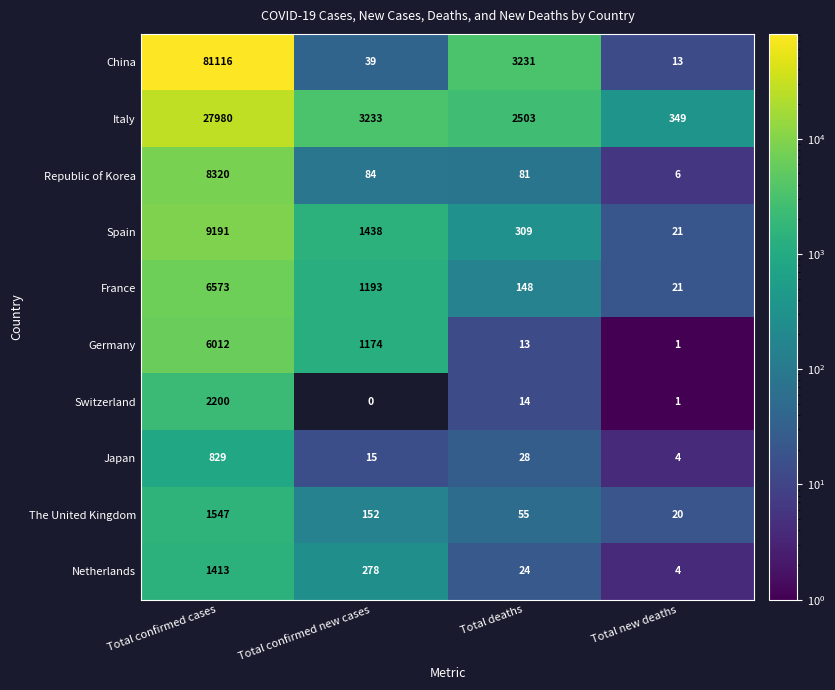

Rank the categories by Italy value from highest to lowest.

Total confirmed cases, Total confirmed new cases, Total deaths, Total new deaths